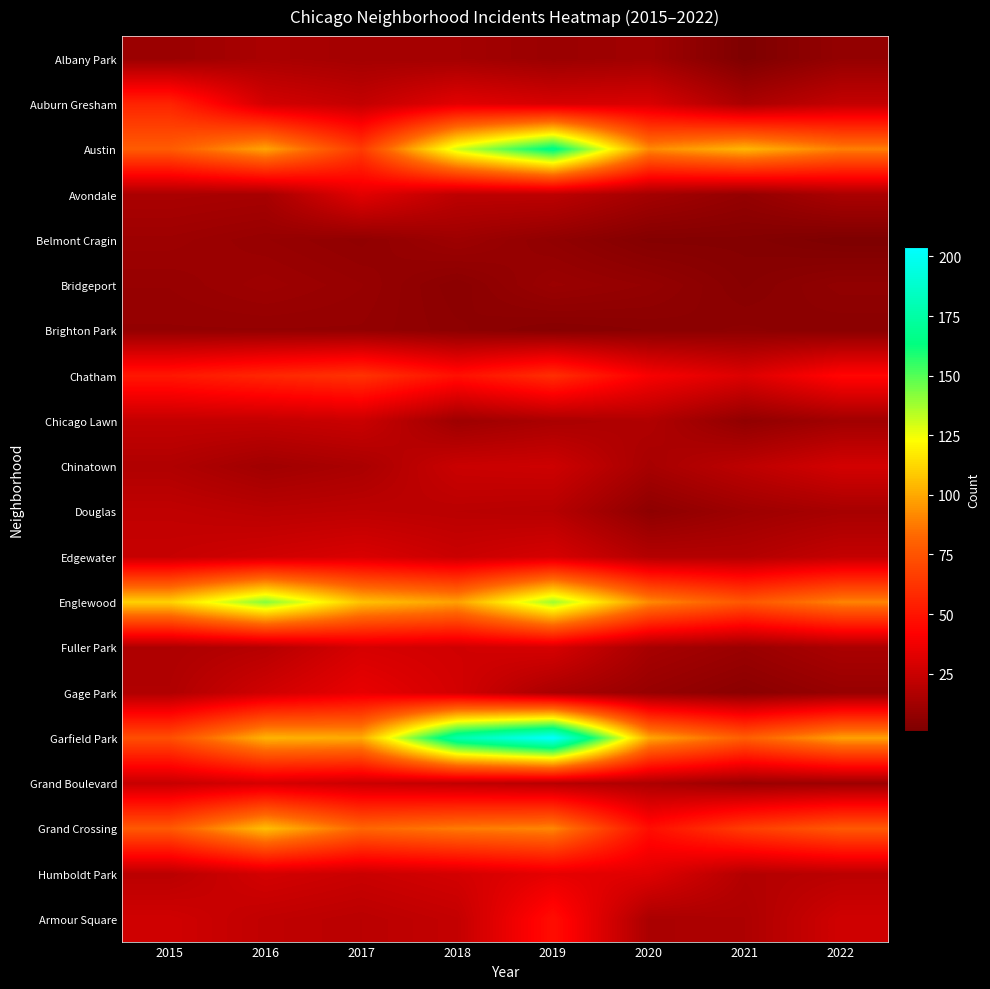

Reading left to right, what are all the values shown in this chart?

Albany Park: 2015=10	2016=15	2017=13	2018=13	2019=10	2020=12	2021=1	2022=8
Auburn Gresham: 2015=56	2016=28	2017=23	2018=33	2019=29	2020=30	2021=15	2022=23
Austin: 2015=78	2016=99	2017=65	2018=130	2019=167	2020=92	2021=104	2022=89
Avondale: 2015=15	2016=14	2017=33	2018=21	2019=21	2020=13	2021=8	2022=15
Belmont Cragin: 2015=11	2016=9	2017=7	2018=11	2019=7	2020=3	2021=3	2022=1
Bridgeport: 2015=9	2016=11	2017=9	2018=5	2019=10	2020=8	2021=4	2022=7
Brighton Park: 2015=8	2016=8	2017=8	2018=6	2019=4	2020=5	2021=6	2022=5
Chatham: 2015=51	2016=57	2017=62	2018=48	2019=60	2020=40	2021=31	2022=44
Chicago Lawn: 2015=23	2016=23	2017=25	2018=11	2019=15	2020=17	2021=7	2022=12
Chinatown: 2015=17	2016=12	2017=15	2018=25	2019=26	2020=14	2021=21	2022=28
Douglas: 2015=22	2016=20	2017=21	2018=20	2019=19	2020=6	2021=11	2022=14
Edgewater: 2015=24	2016=27	2017=30	2018=25	2019=29	2020=18	2021=18	2022=23
Englewood: 2015=111	2016=142	2017=107	2018=98	2019=138	2020=92	2021=76	2022=90
Fuller Park: 2015=16	2016=19	2017=29	2018=27	2019=29	2020=14	2021=10	2022=15
Gage Park: 2015=17	2016=27	2017=35	2018=28	2019=15	2020=9	2021=5	2022=9
Garfield Park: 2015=73	2016=103	2017=101	2018=178	2019=204	2020=100	2021=79	2022=98
Grand Boulevard: 2015=24	2016=29	2017=25	2018=22	2019=19	2020=16	2021=10	2022=11
Grand Crossing: 2015=77	2016=106	2017=82	2018=88	2019=91	2020=47	2021=66	2022=77
Humboldt Park: 2015=20	2016=28	2017=25	2018=28	2019=34	2020=32	2021=18	2022=20
Armour Square: 2015=27	2016=22	2017=20	2018=23	2019=47	2020=15	2021=16	2022=27